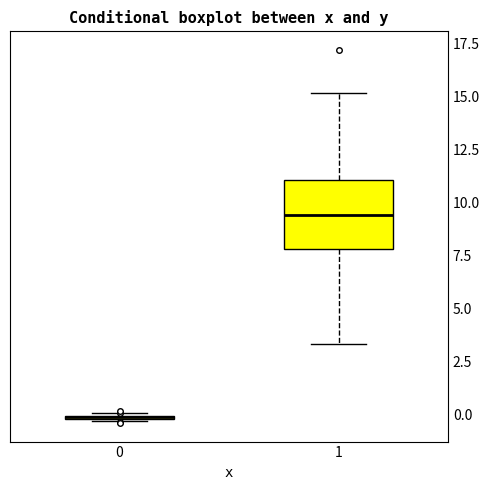

Which box is the tallest, from its lower edge to its upper edge?

1